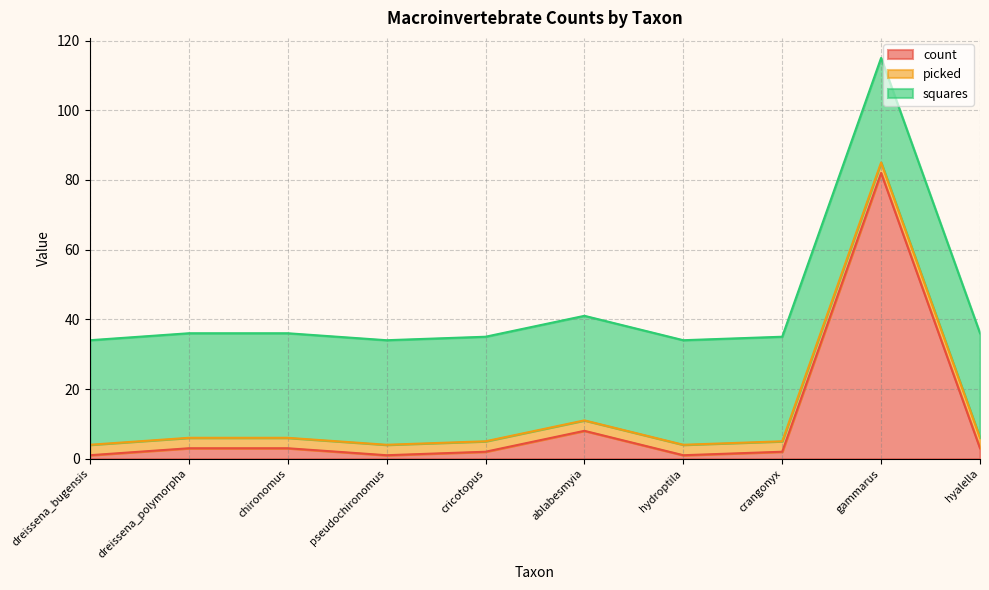

What are all the series names shown in the legend?

count, picked, squares